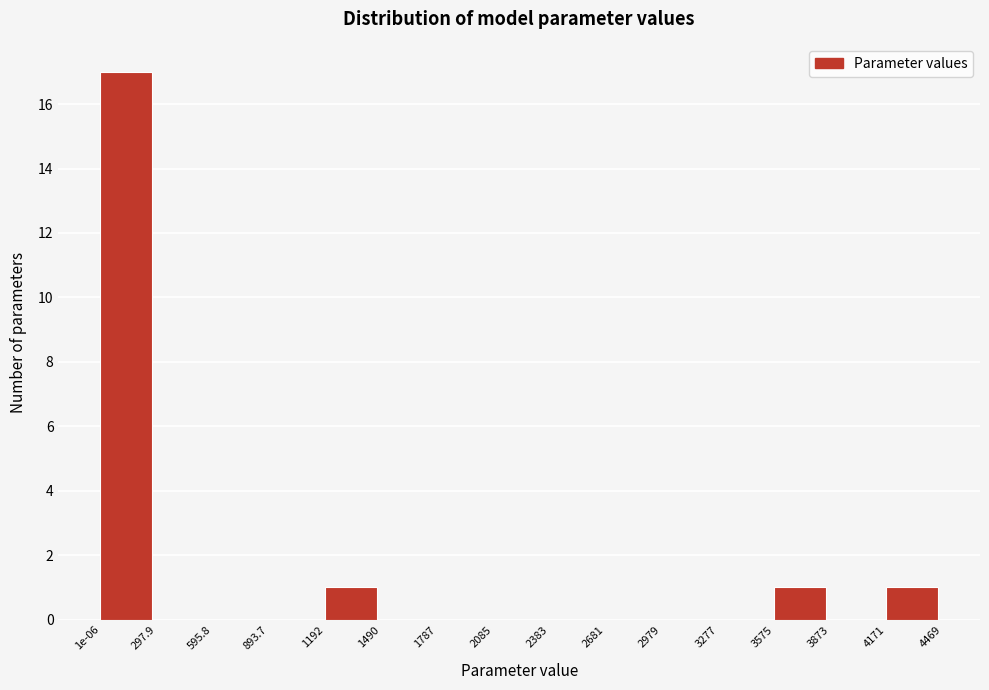

Reading left to right, transcribe all the data shown in this chart.

1e-06=17	297.9=0	595.8=0	893.7=0	1192=1	1490=0	1787=0	2085=0	2383=0	2681=0	2979=0	3277=0	3575=1	3873=0	4171=1